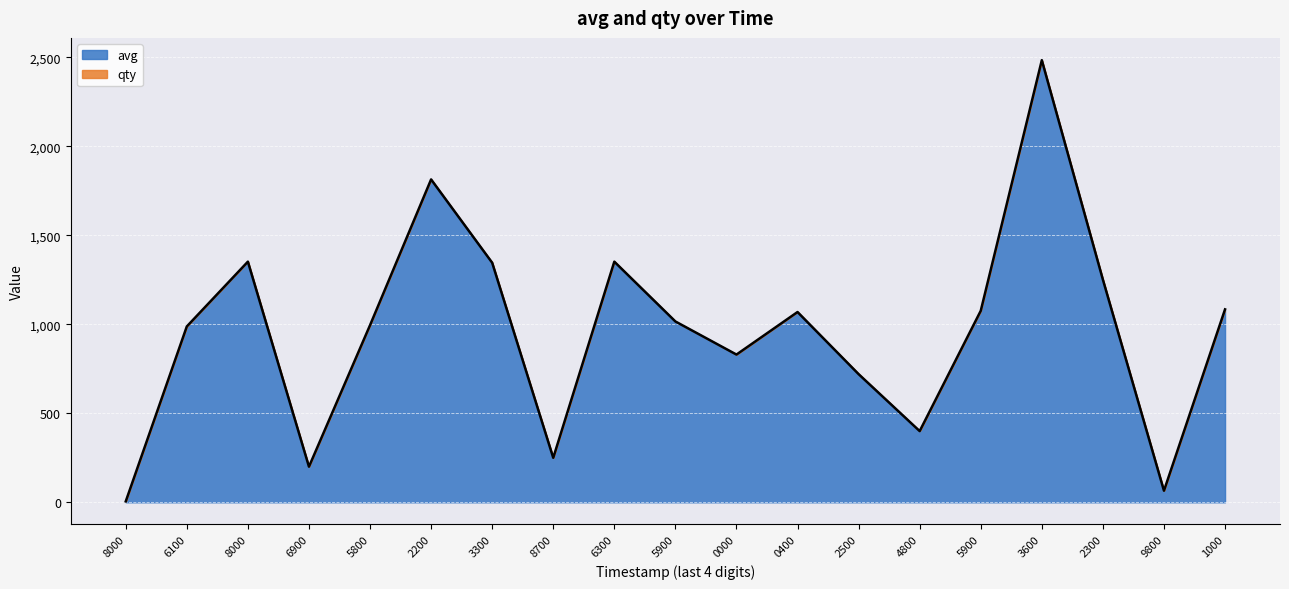

What is the difference between the maximum and minimum values?

2479